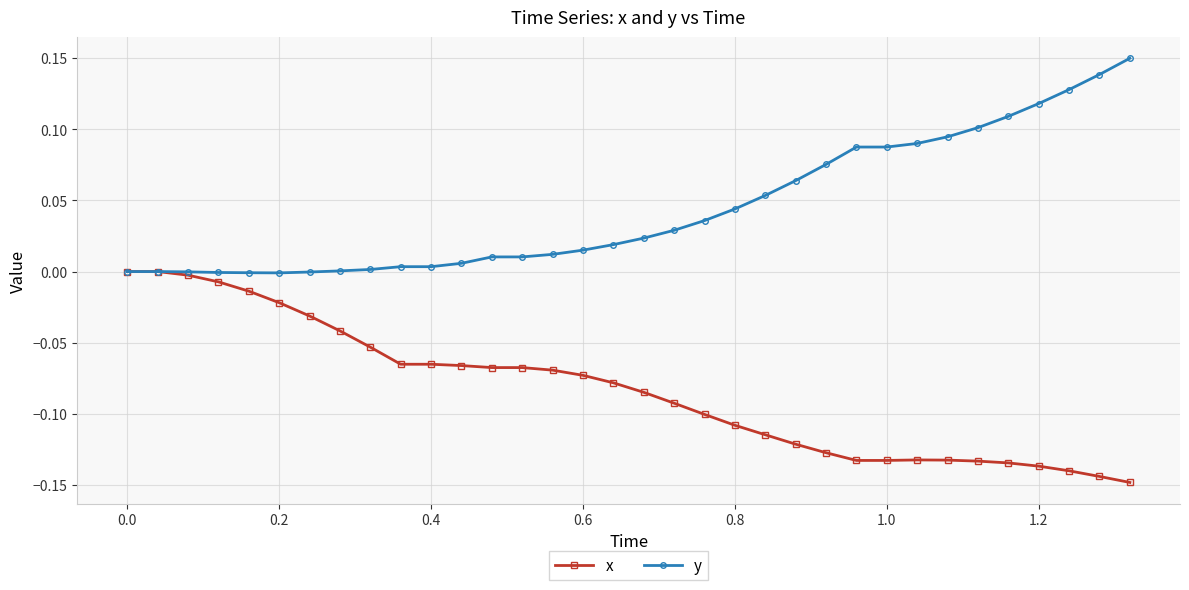

Rank the series by their average value, from lowest to highest.

x, y